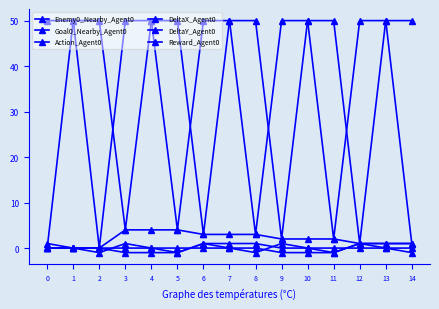

Between 1 and 5, which series saw the biggest shift?

Enemy0_Nearby_Agent0